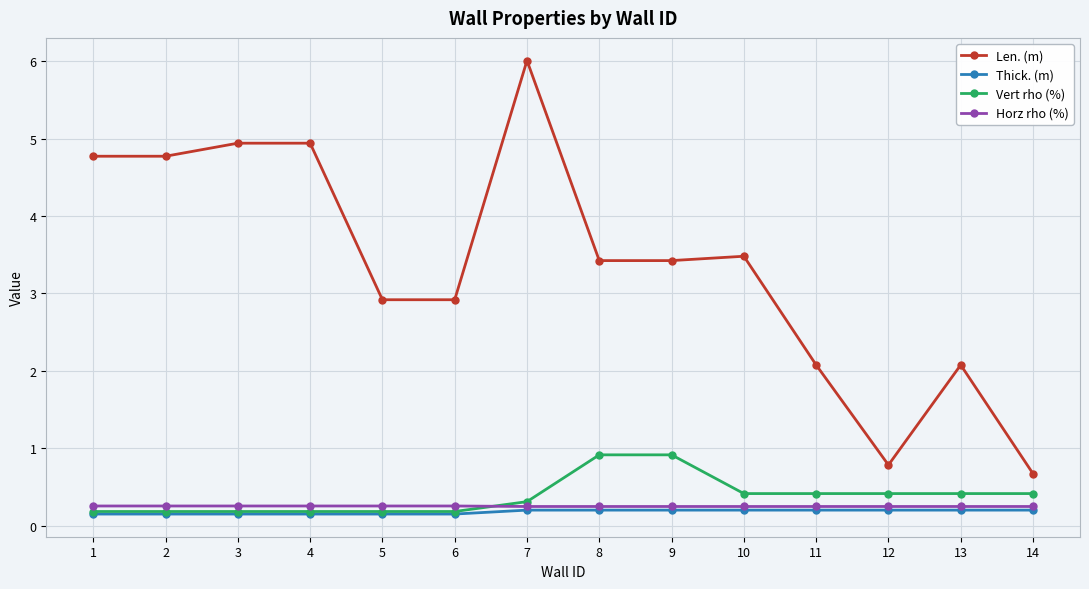

True or false: Thick. (m) and Len. (m) cross at least once.

False